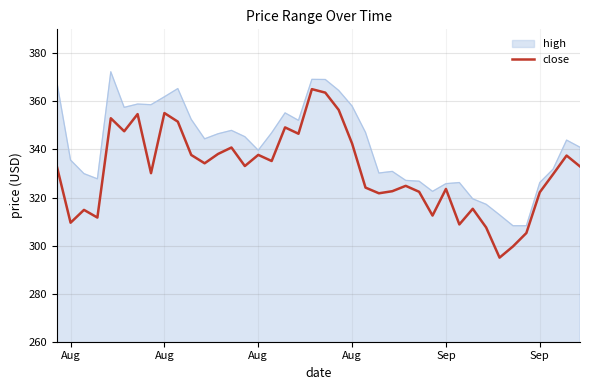

What is the smallest value displayed?

295.0